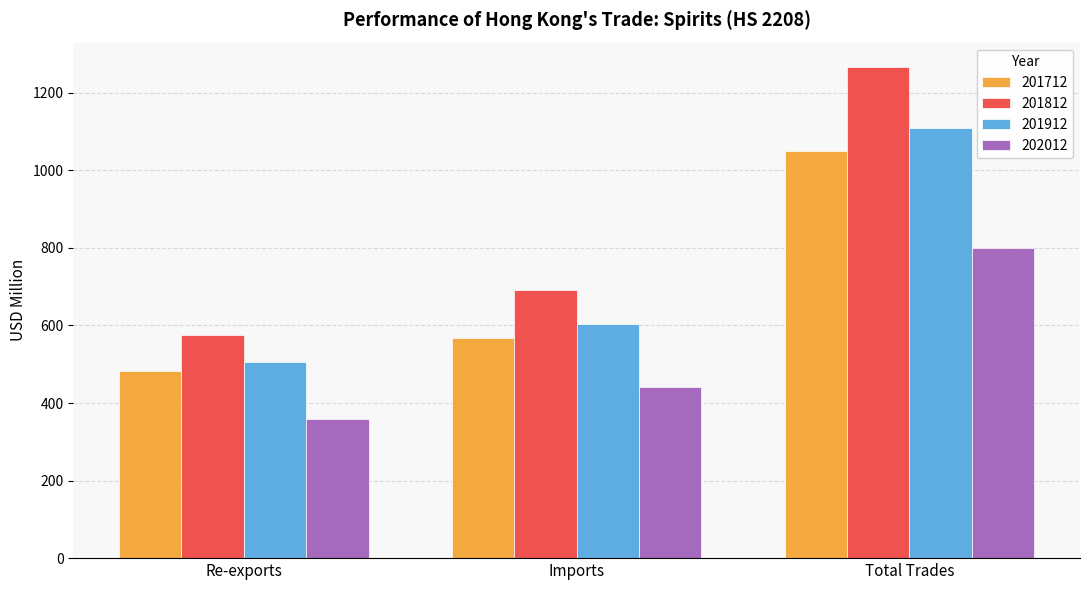

At which label does 201912 first exceed 602?

Imports